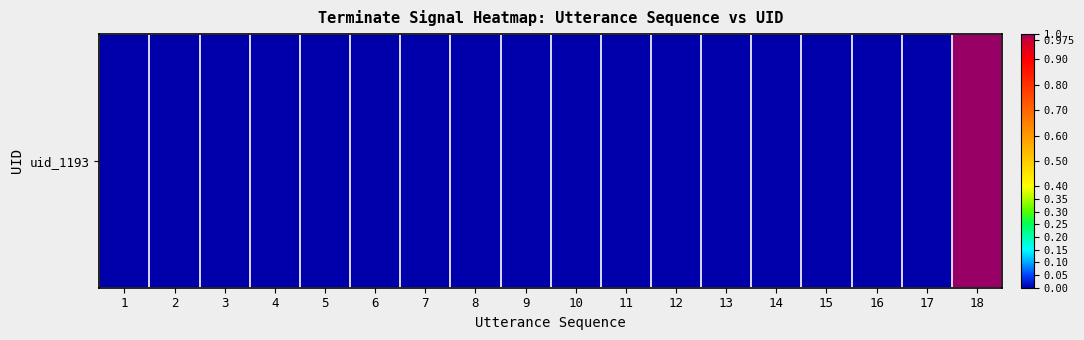

Reading left to right, what are all the values shown in this chart?

0	0	0	0	0	0	0	0	0	0	0	0	0	0	0	0	0	1